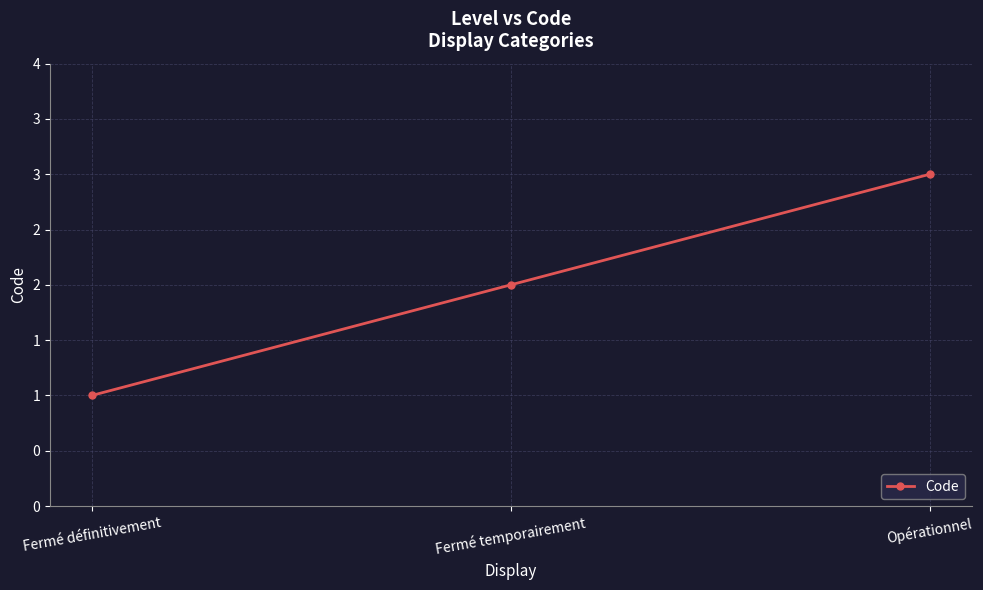

Is this an area chart (filled region under the line)?

No